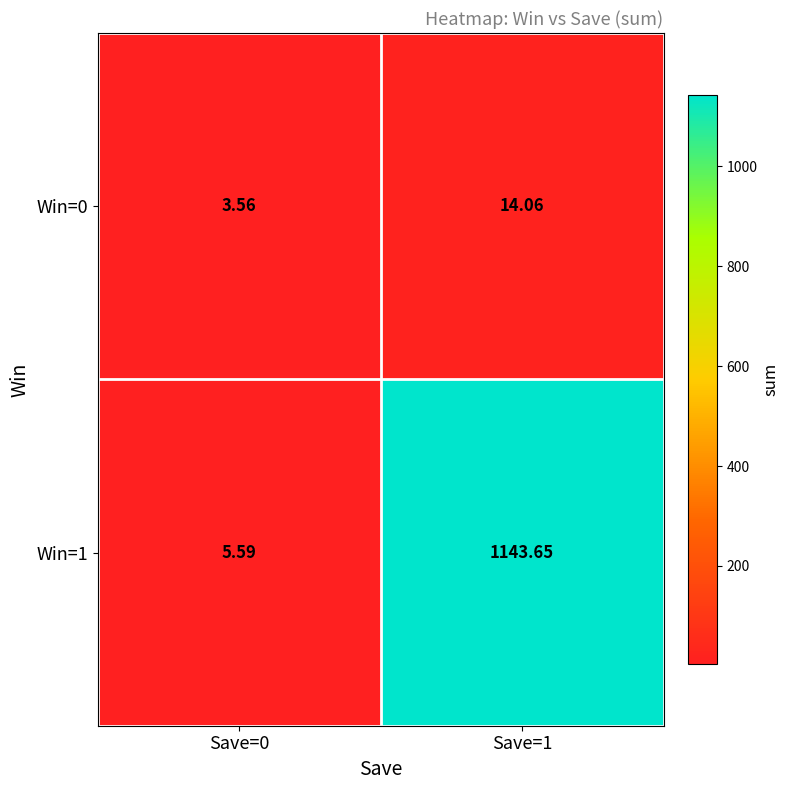

Which label corresponds to the smallest value in the chart?

Save=0